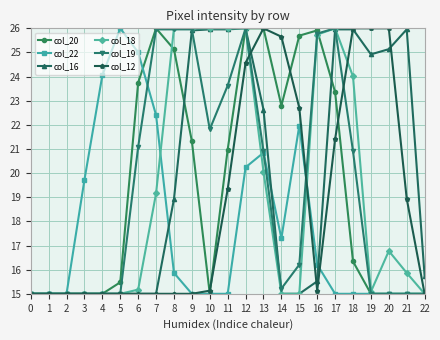

Count the number of categories in the chart.

23